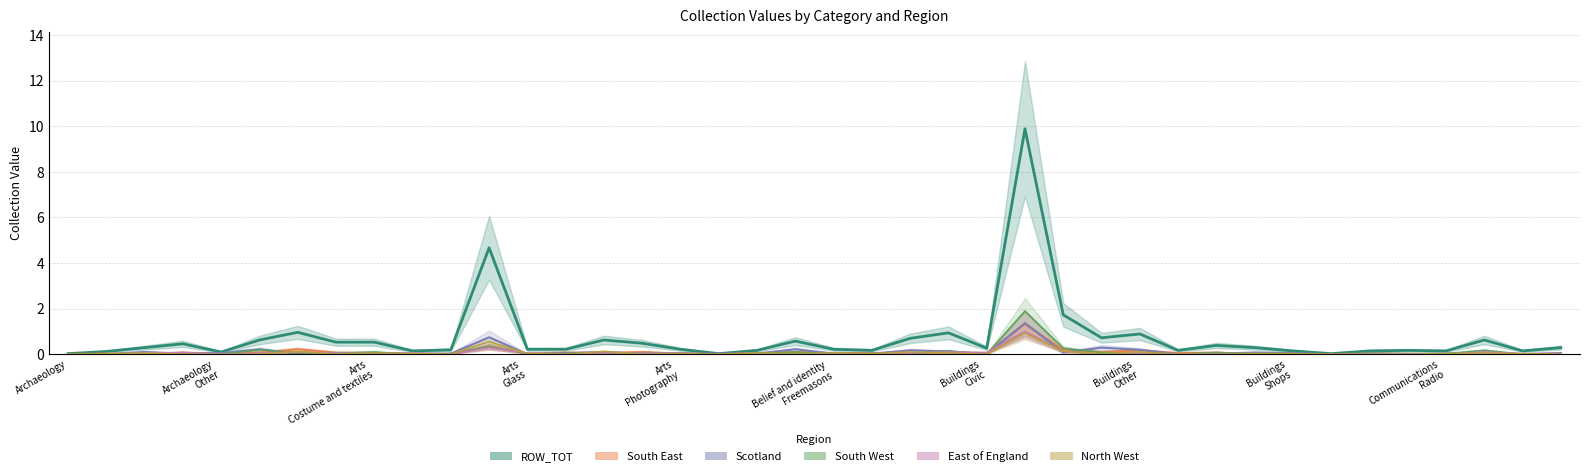

True or false: ROW_TOT has more than 1 interior local peaks.

True